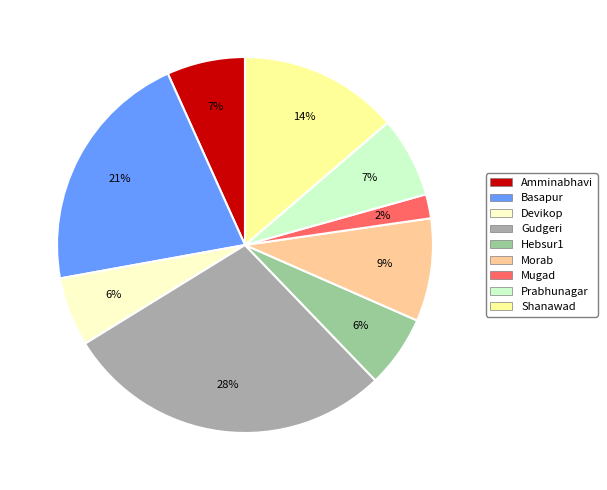

Is the sum of Prabhunagar and Amminabhavi greater than half?

No